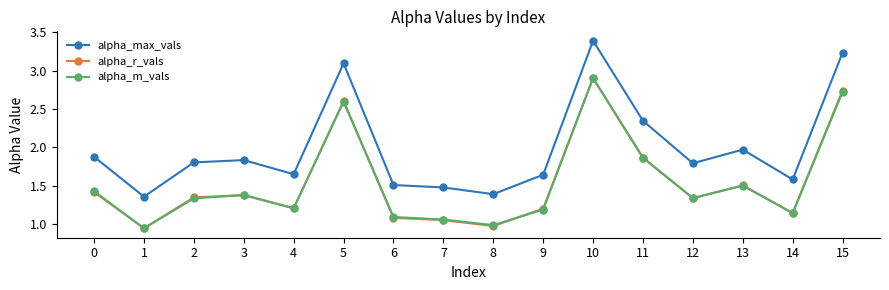

True or false: alpha_r_vals has a value of 0.6 at 13.

False